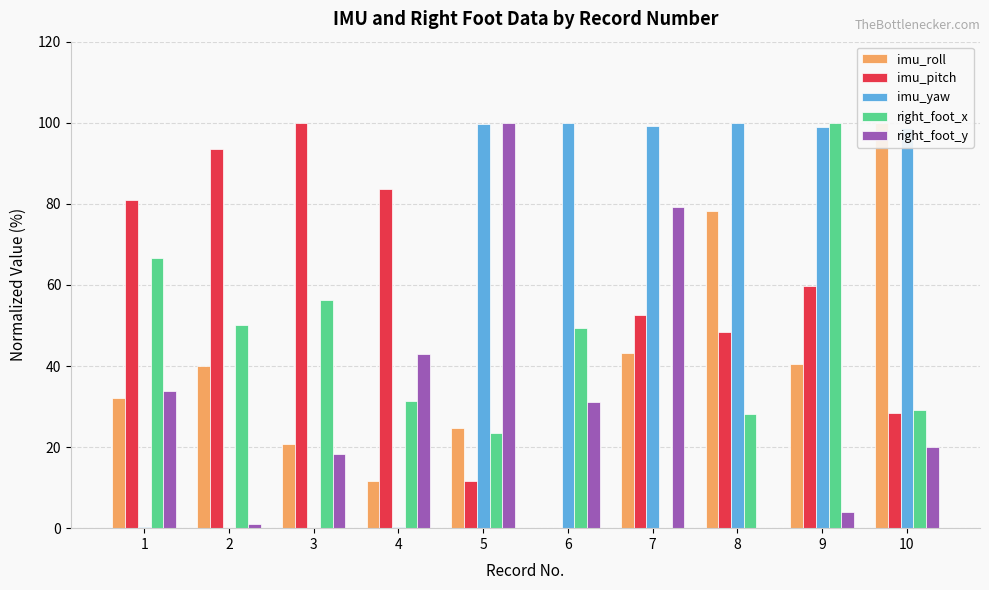

What is the spread (max minus min) of values at 5?

88.5